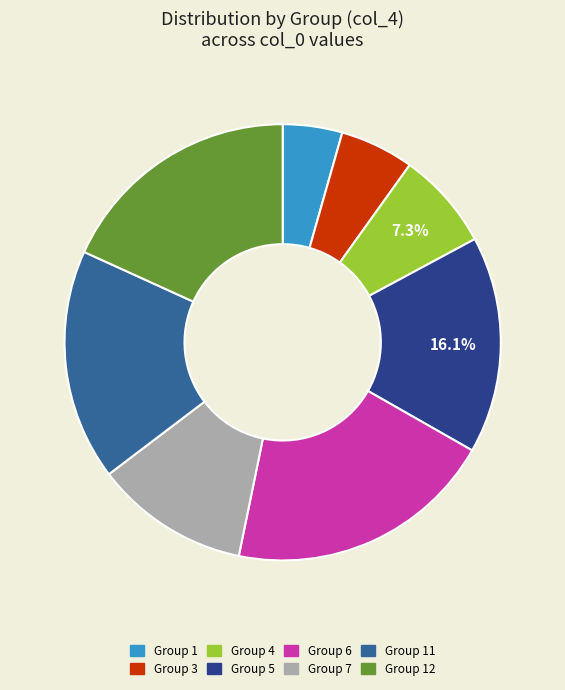

Combined, what portion of the pie is Group 6 and Group 1?

24.4%